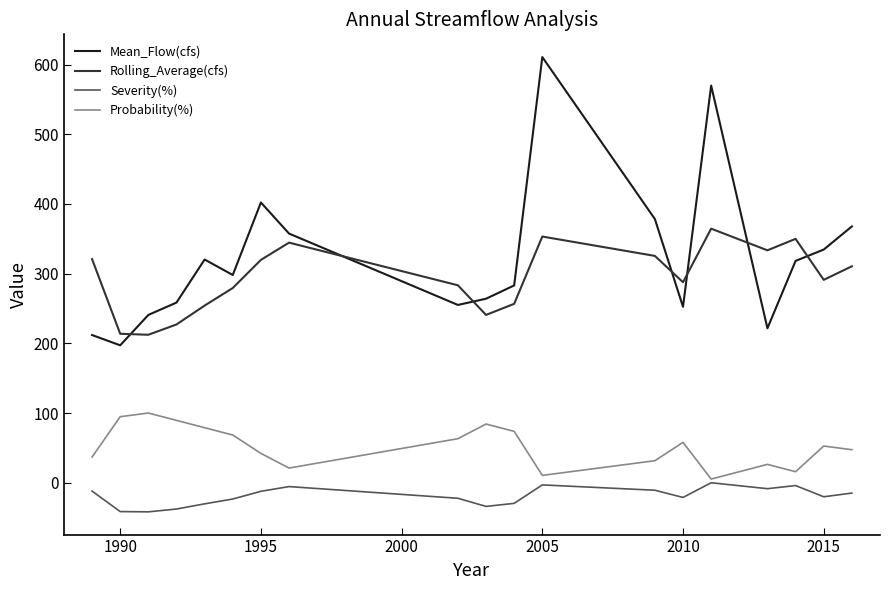

List the series in order of their peak value, highest first.

Mean_Flow(cfs), Rolling_Average(cfs), Probability(%), Severity(%)